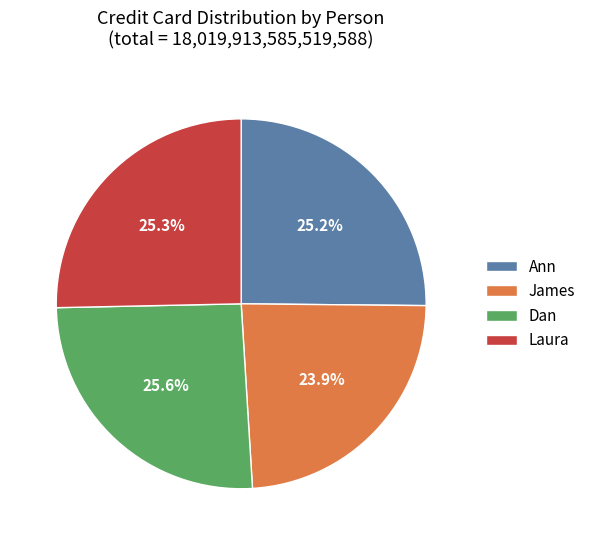

Does any single category account for the majority?

No